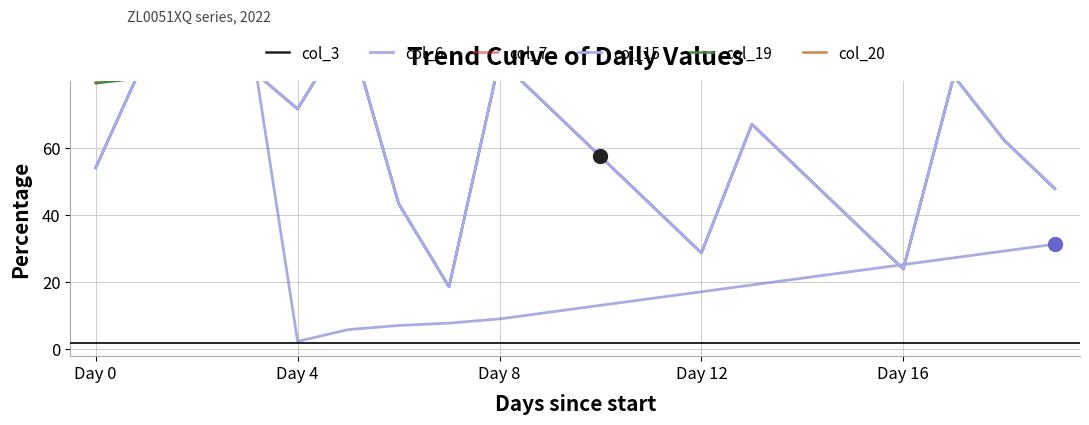

What is the maximum value for col_15?

100.0